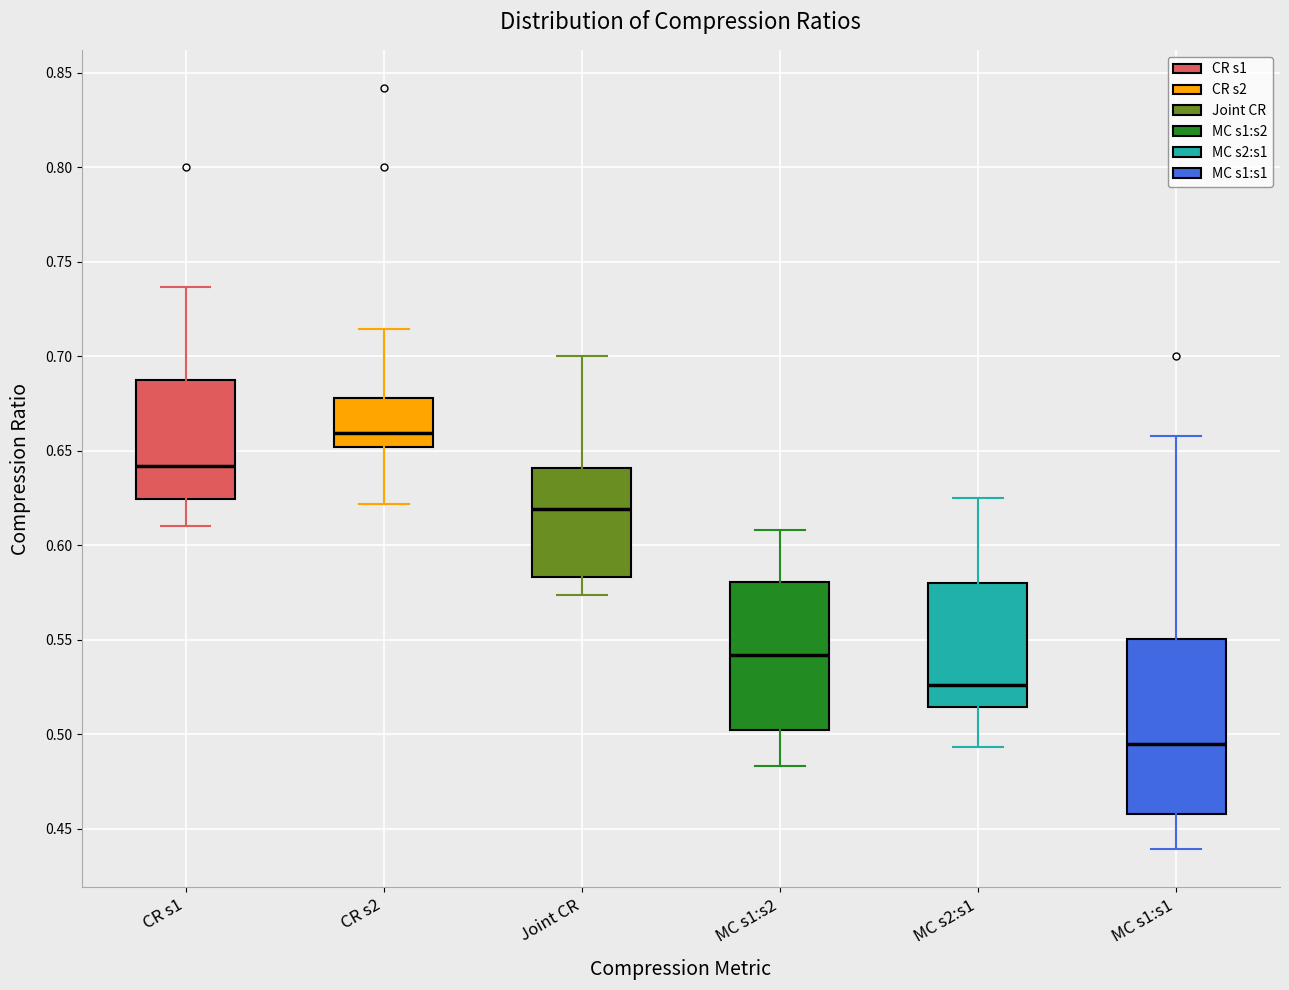

Reading left to right, transcribe this box plot: for each box, give where its median line is, the range the box spans, and where its two whiskers end, as read against the y-axis. The values are not printed on the chart, so give them approximately, as read against the axis.

CR s1: median 0.640, box 0.625 to 0.690, whiskers 0.610 to 0.735
CR s2: median 0.660, box 0.650 to 0.680, whiskers 0.620 to 0.715
Joint CR: median 0.620, box 0.585 to 0.640, whiskers 0.575 to 0.700
MC s1:s2: median 0.540, box 0.500 to 0.580, whiskers 0.485 to 0.610
MC s2:s1: median 0.525, box 0.515 to 0.580, whiskers 0.495 to 0.625
MC s1:s1: median 0.495, box 0.460 to 0.550, whiskers 0.440 to 0.660